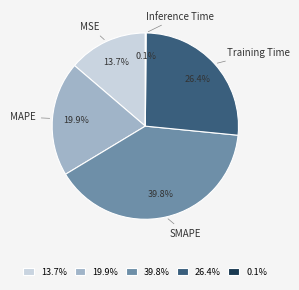

Is the sum of Training Time and MAPE greater than half?

No